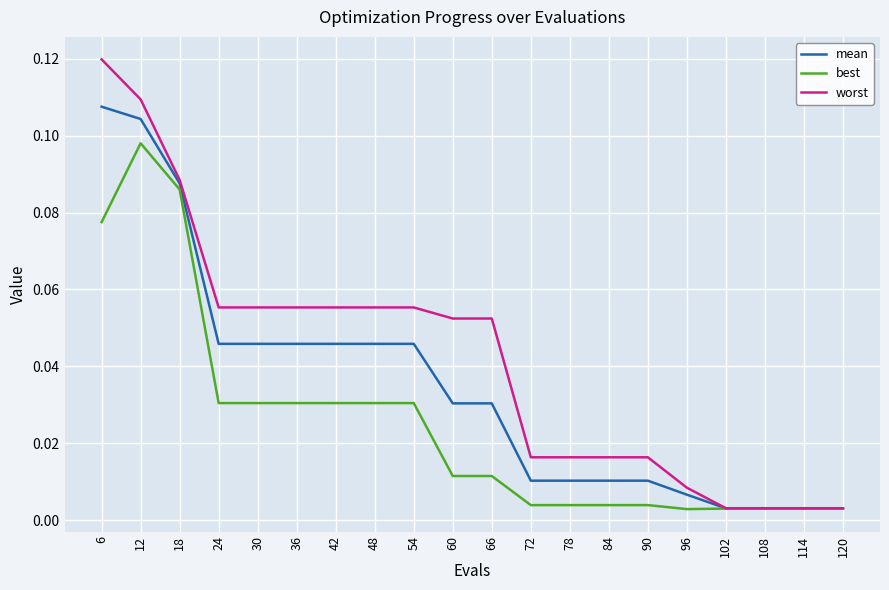

List the series in order of their overall mean, highest first.

worst, mean, best